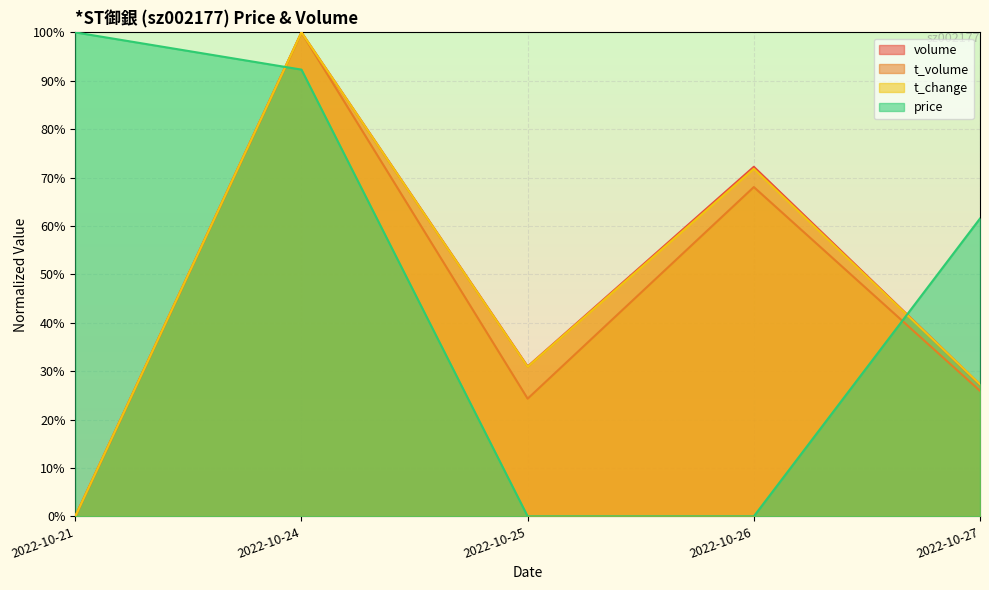

What is the total value across all series at 2022-10-27?

142.0